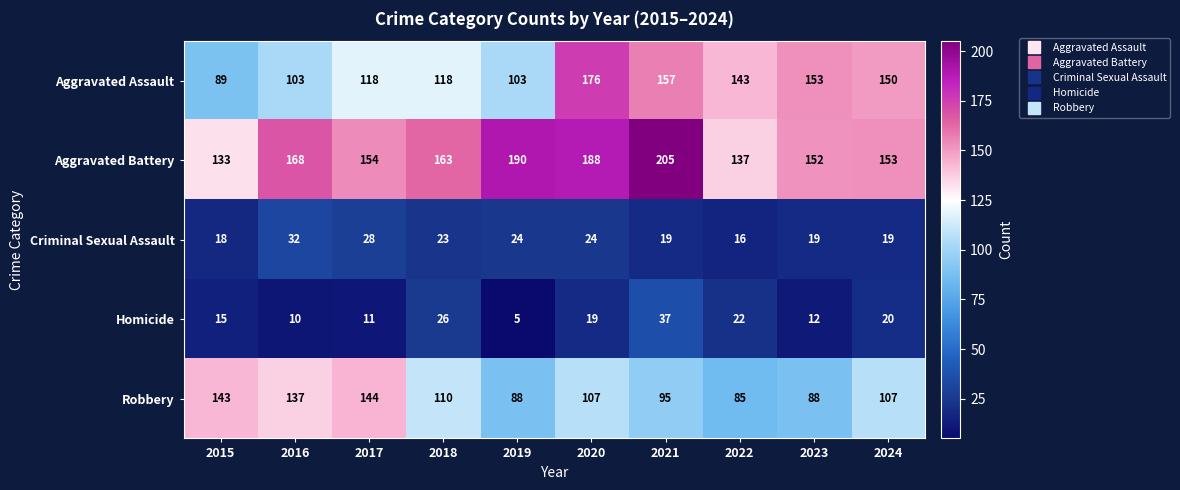

Is it true that Homicide equals 10 at 2016?

True